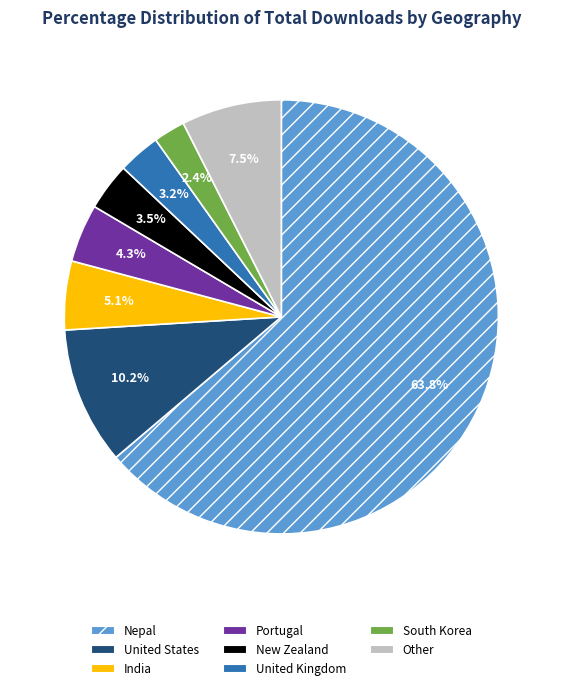

Does Nepal account for over 50% of the chart?

Yes